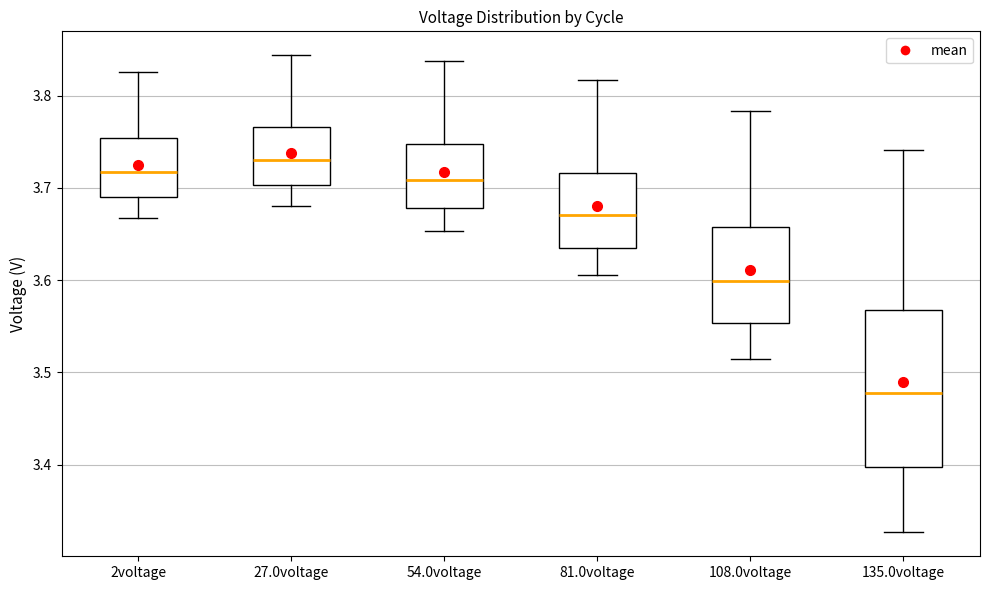

Reading left to right, transcribe this box plot: for each box, give where its median line is, the range the box spans, and where its two whiskers end, as read against the y-axis. The values are not printed on the chart, so give them approximately, as read against the axis.

2voltage: median 3.72, box 3.69 to 3.75, whiskers 3.67 to 3.83
27.0voltage: median 3.73, box 3.70 to 3.77, whiskers 3.68 to 3.84
54.0voltage: median 3.71, box 3.68 to 3.75, whiskers 3.65 to 3.84
81.0voltage: median 3.67, box 3.64 to 3.72, whiskers 3.61 to 3.82
108.0voltage: median 3.60, box 3.55 to 3.66, whiskers 3.51 to 3.78
135.0voltage: median 3.48, box 3.40 to 3.57, whiskers 3.33 to 3.74